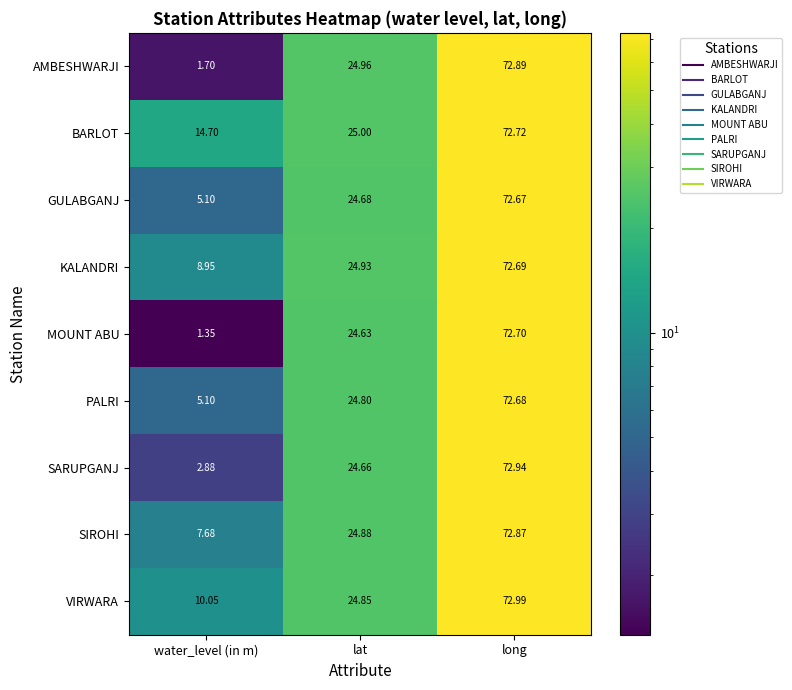

How many data points does each series have?

3